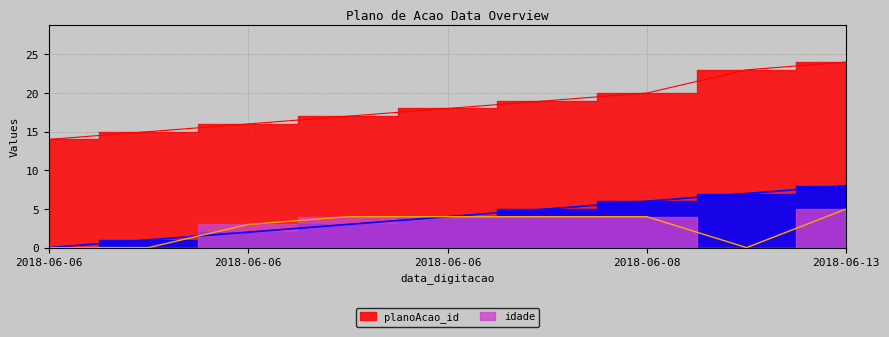

Count the idade values in the range 0 to 4.

8